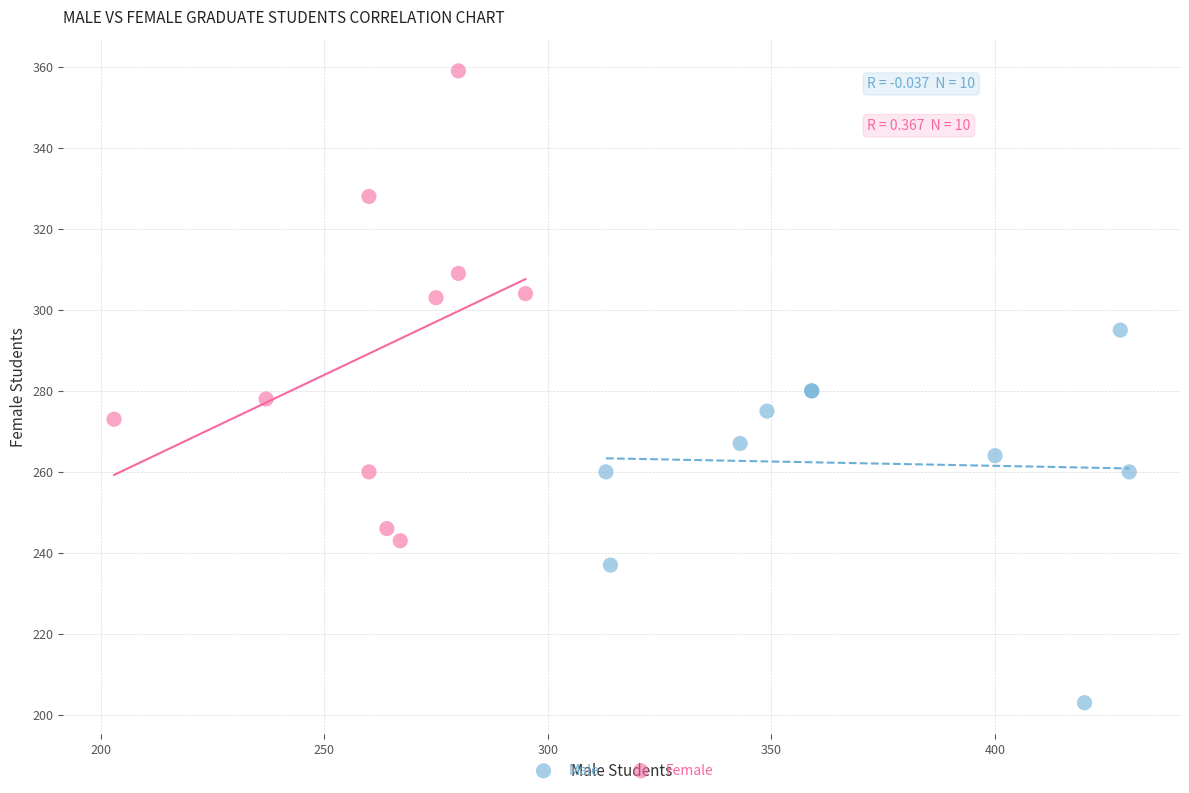

Which series contains the highest Y value?

Female